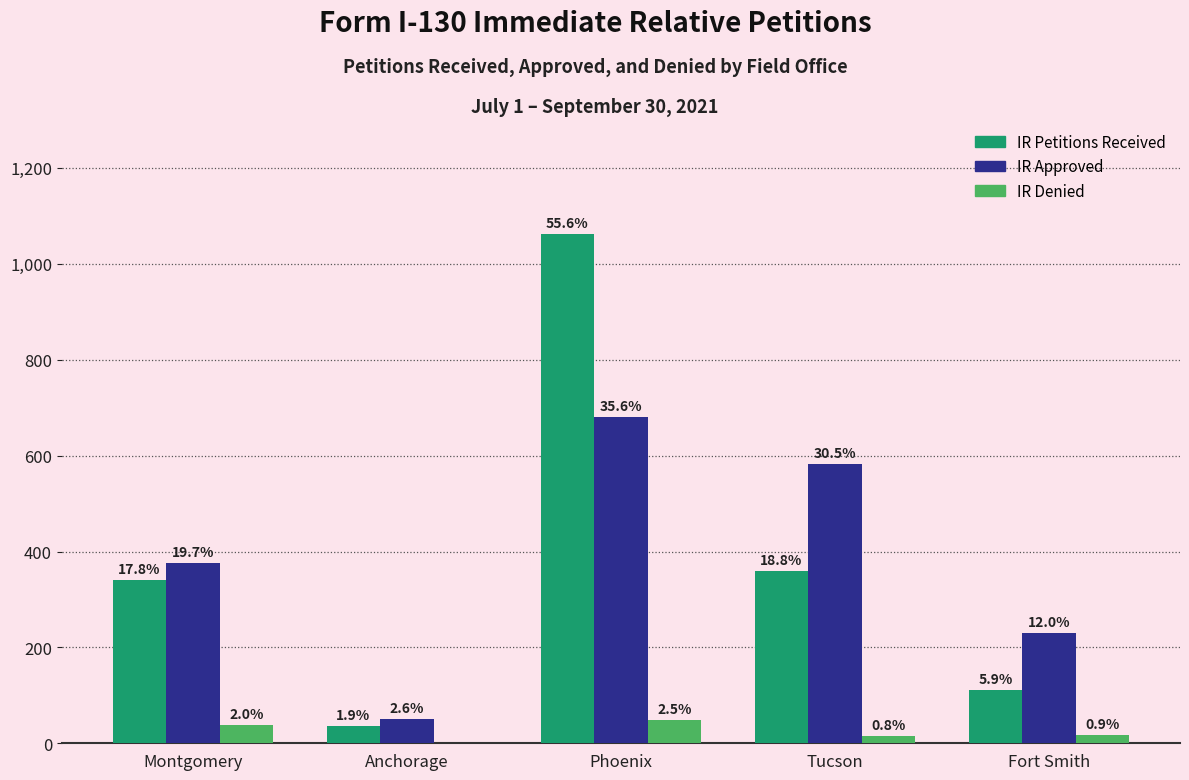

Are the bars horizontal?

No